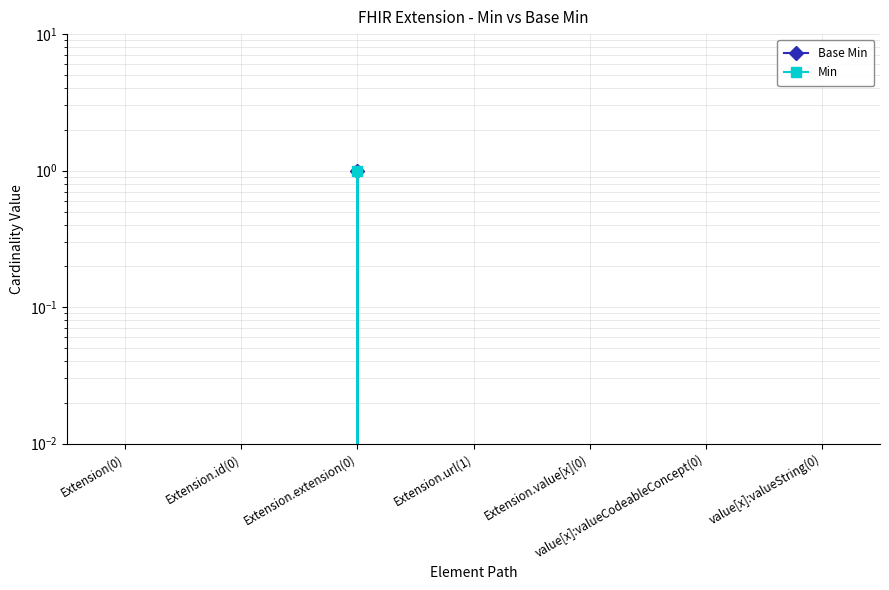

What is the label of the 5th point from the right?

Extension.extension(0)